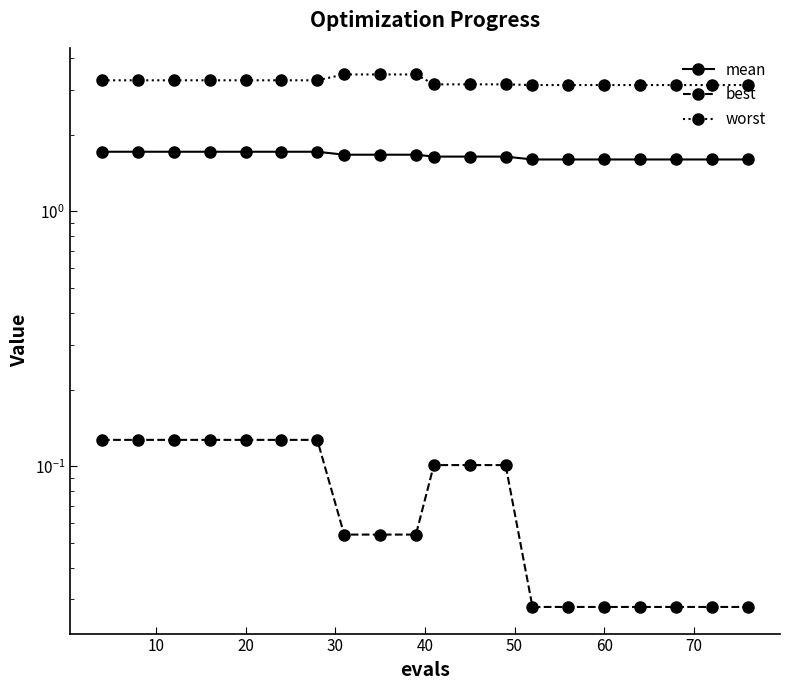

What is the minimum value for worst?

3.1